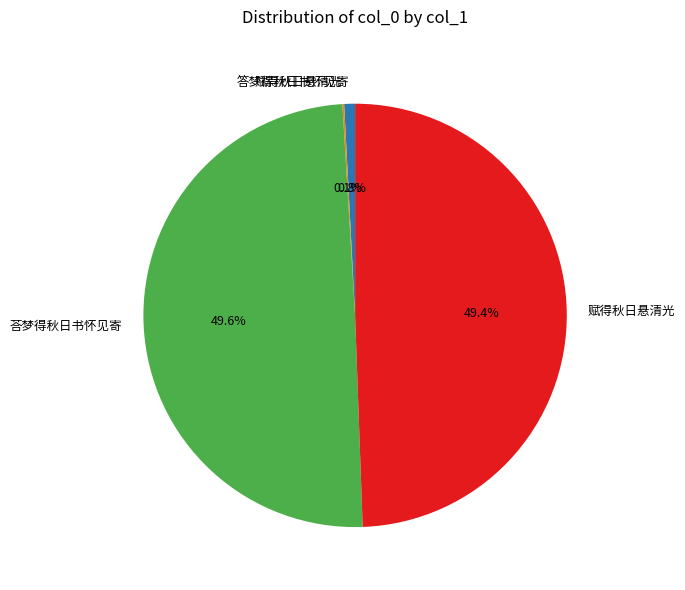

Is there any slice that represents more than half of the pie?

No